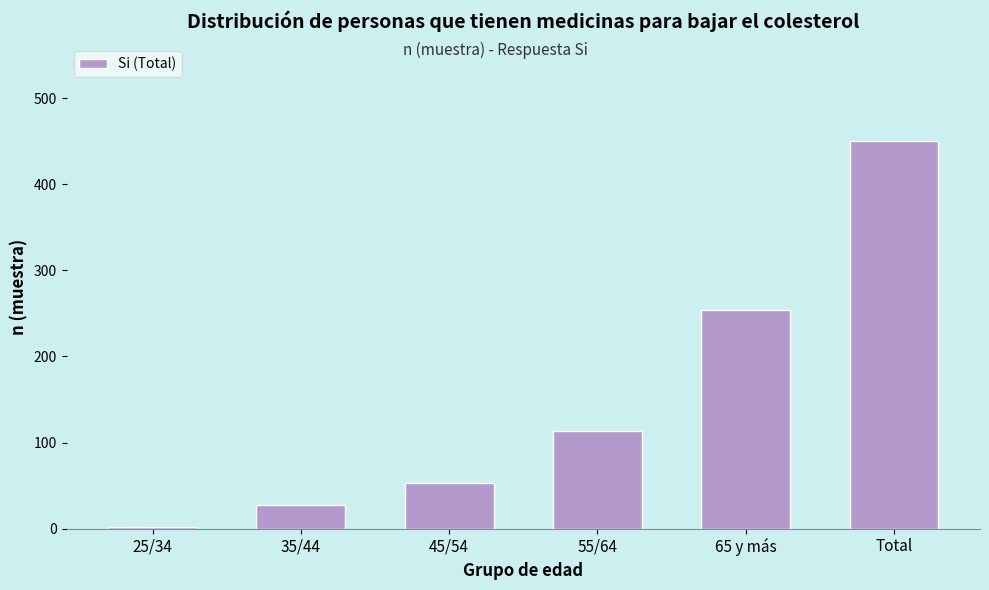

Reading right to left, what are all the values shown in this chart?

Total=450	65 y más=254	55/64=113	45/54=53	35/44=28	25/34=2